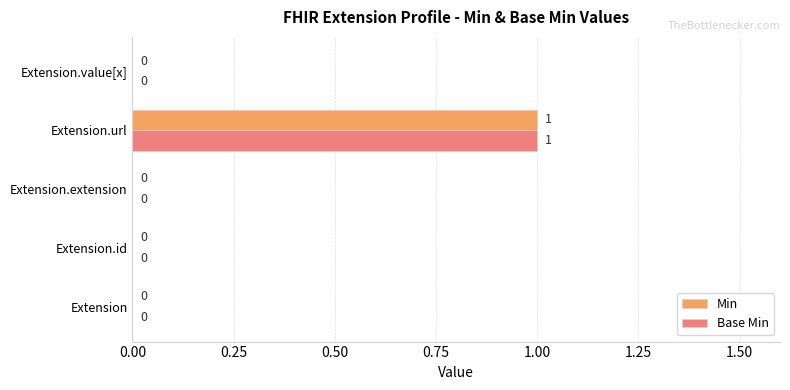

How many positive values does the Min series have?

1